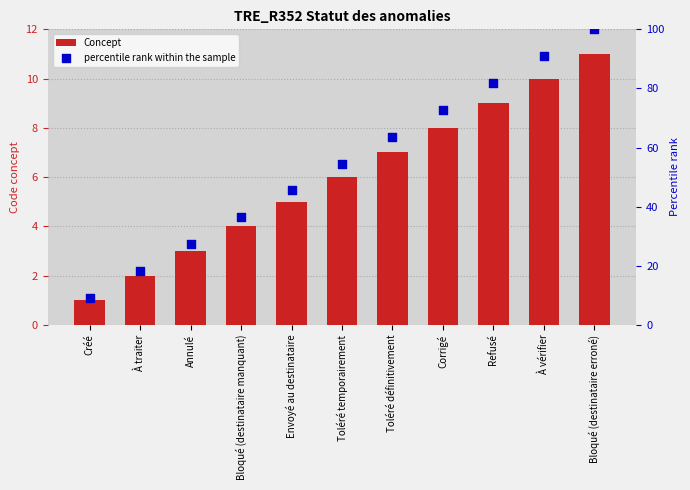

At which category is the sum across all series the highest?

Bloqué (destinataire erroné)